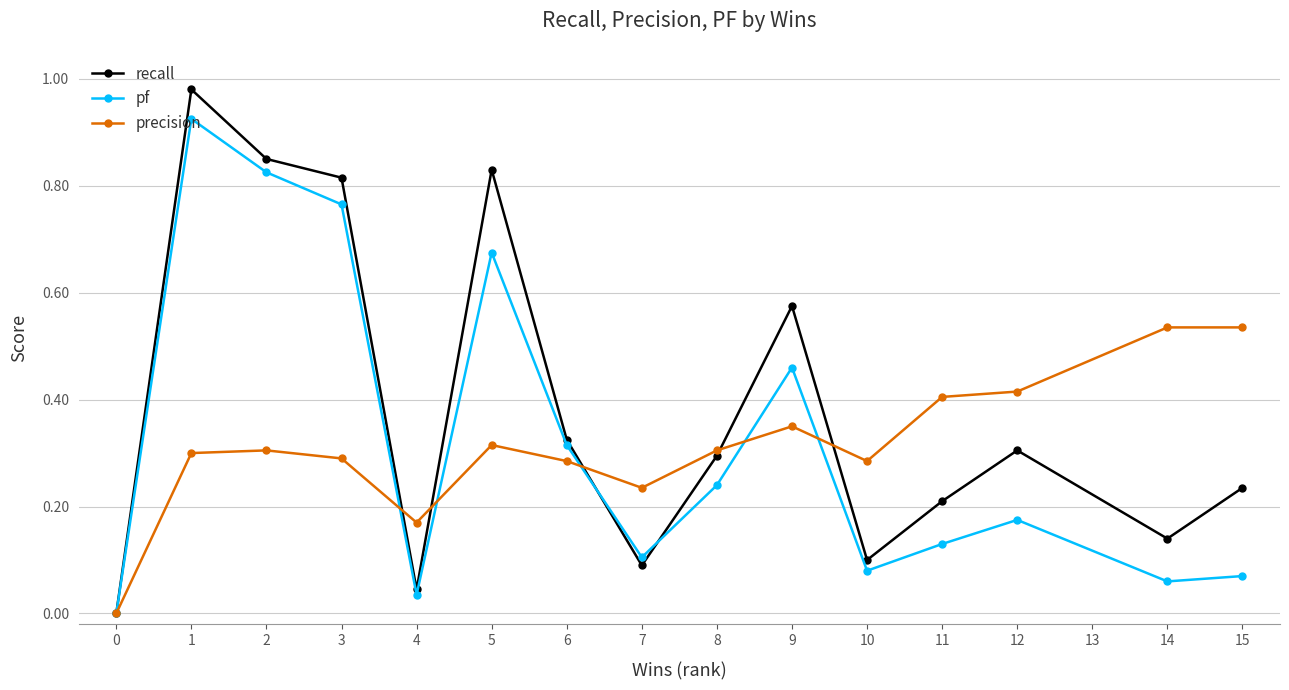

How many series are shown in this chart?

3